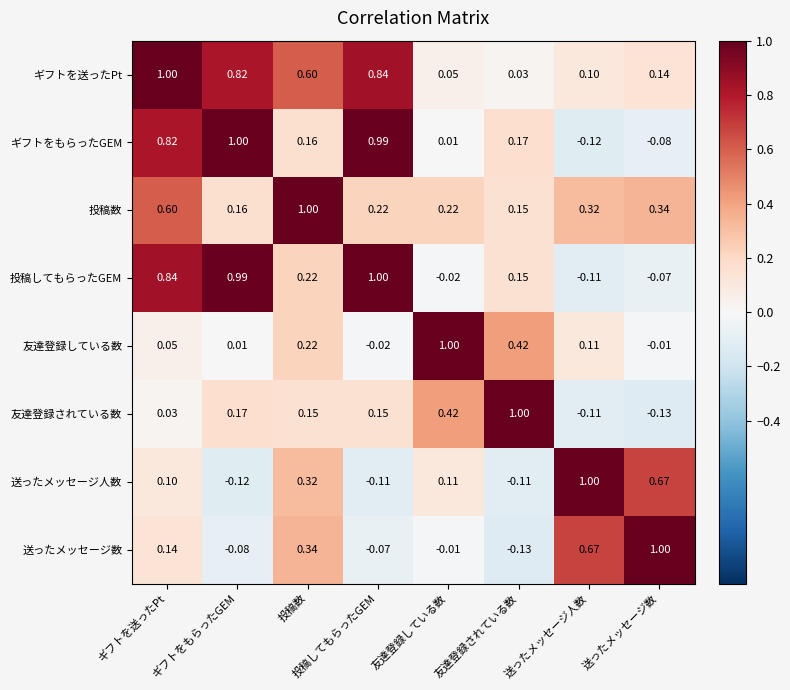

How many data points in 送ったメッセージ人数 are above 0?

5